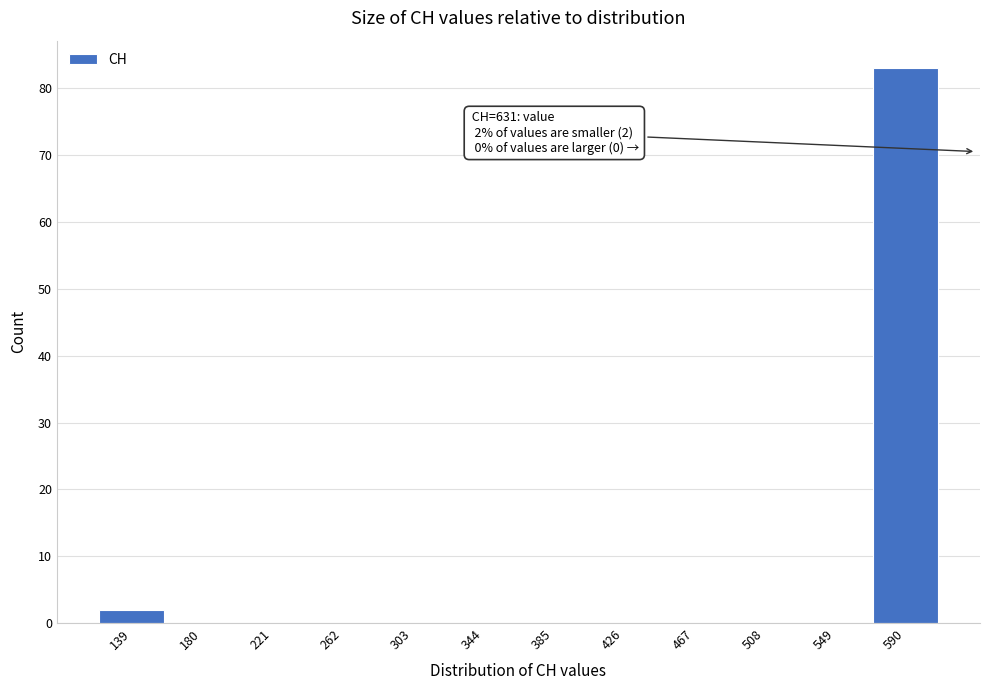

Reading left to right, transcribe all the data shown in this chart.

139=2	180=0	221=0	262=0	303=0	344=0	385=0	426=0	467=0	508=0	549=0	590=83